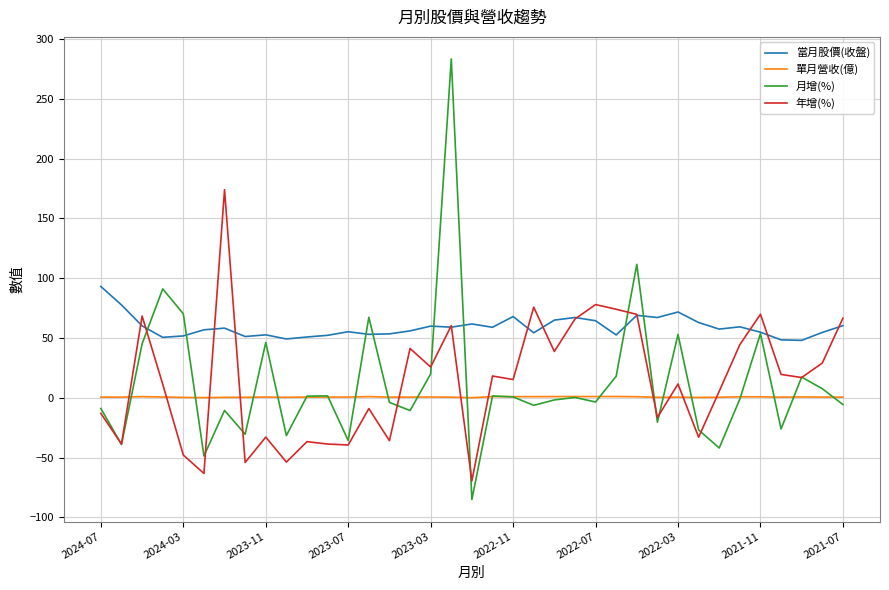

Which series has the largest range (max minus min)?

月增(%)